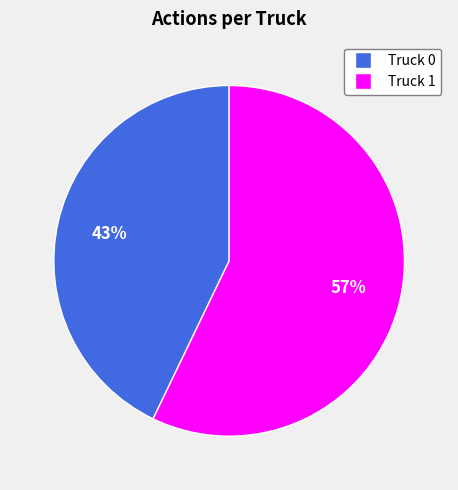

How many slices are in this pie chart?

2